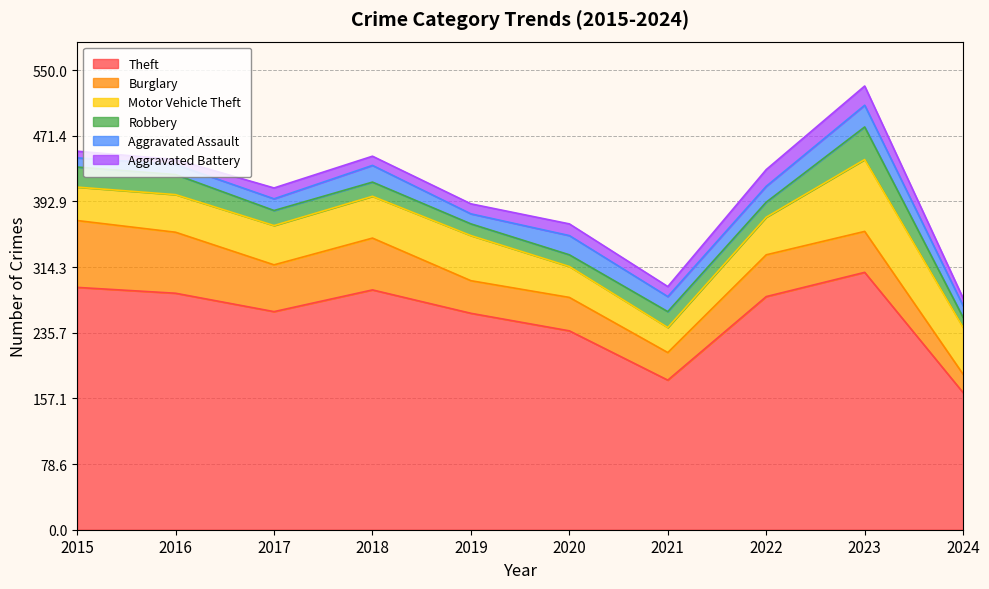

The value of Aggravated Assault at 2015 is 15. True or false?

False